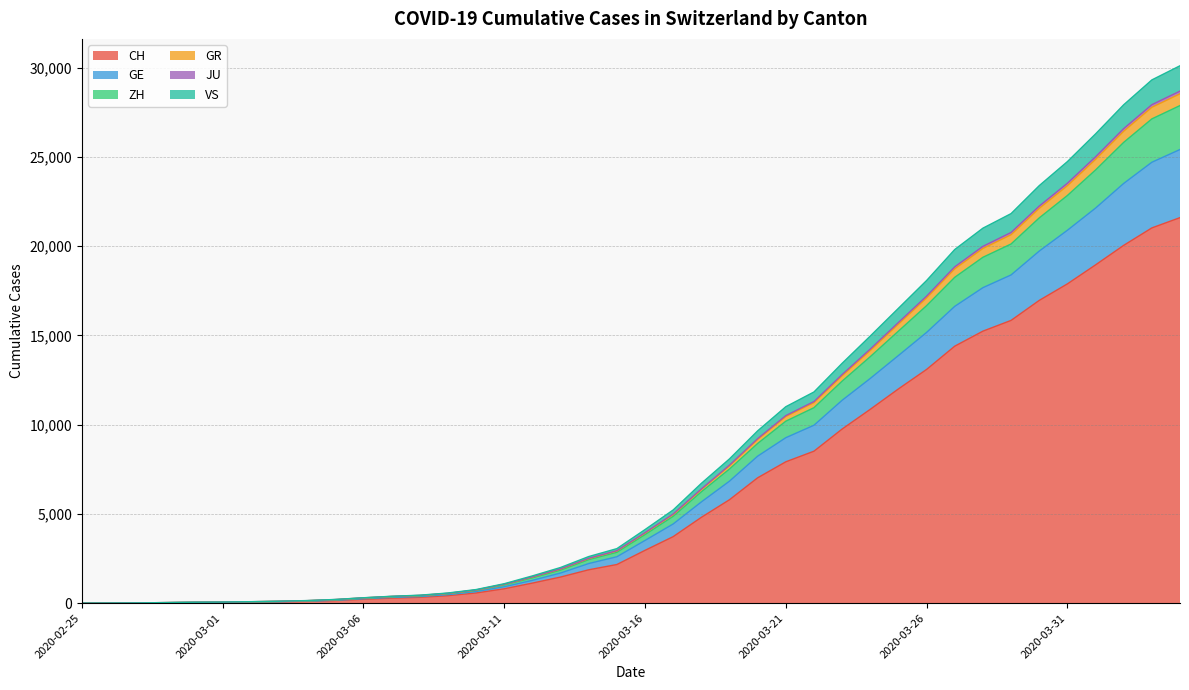

What is the label of the 2nd point from the left?

2020-02-26